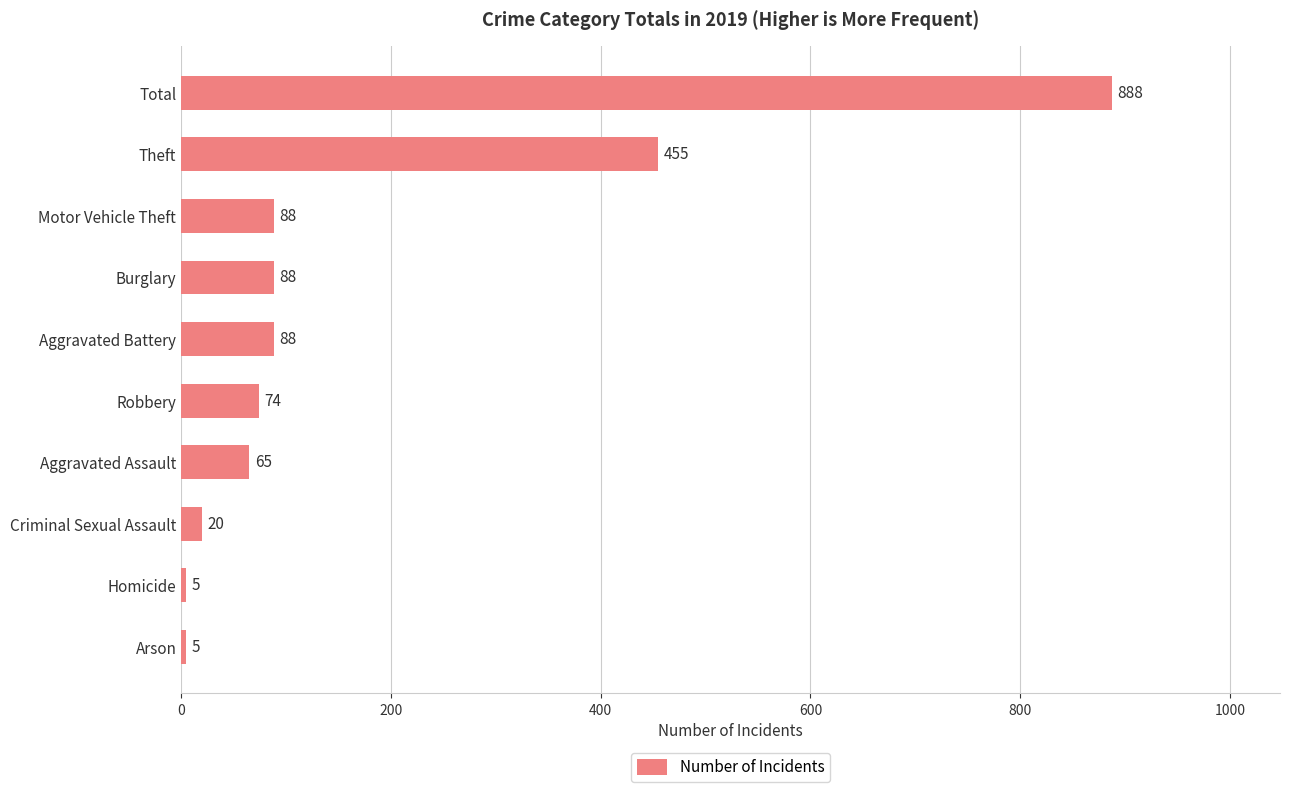

Does the chart contain any negative values?

No